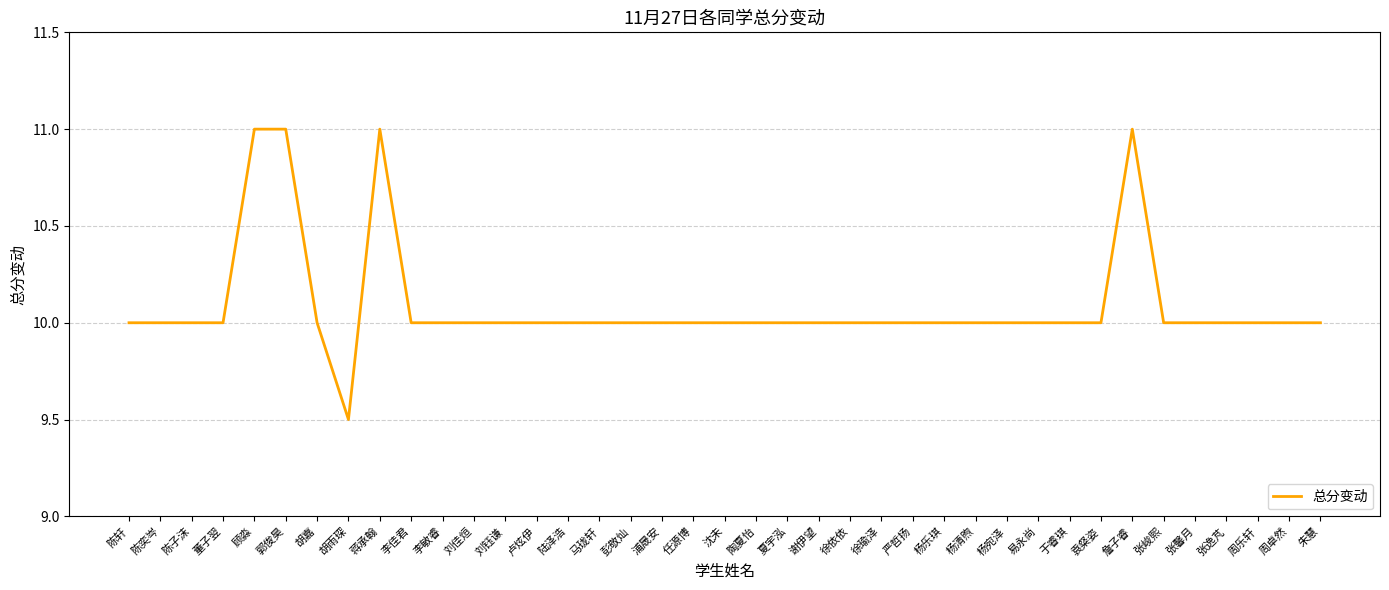

What is the approximate value at 胡雨琛?

9.5